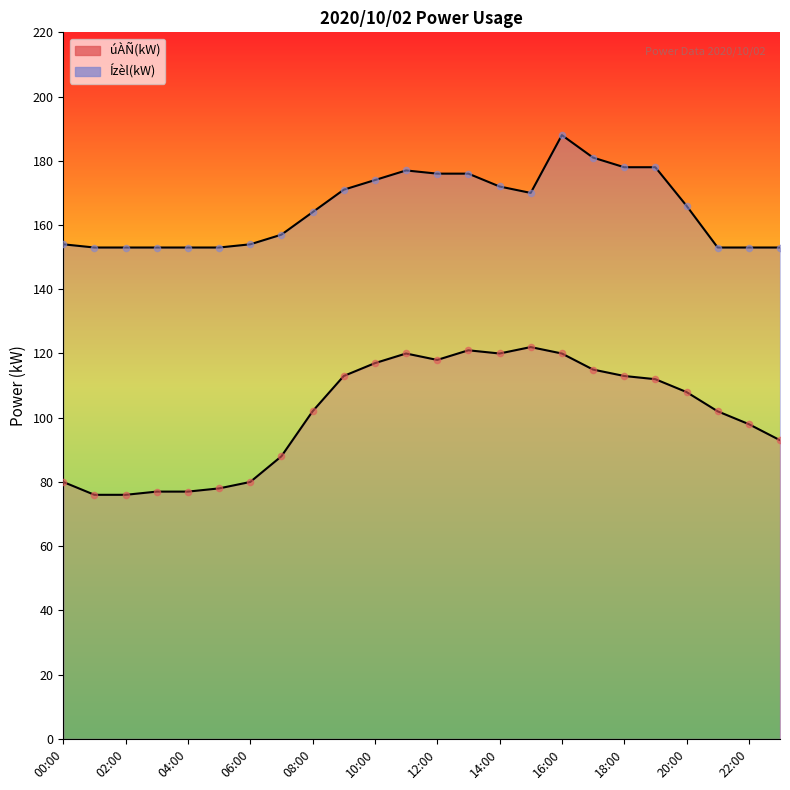

Which series has the largest total across all categories?

Ízèl(kW)